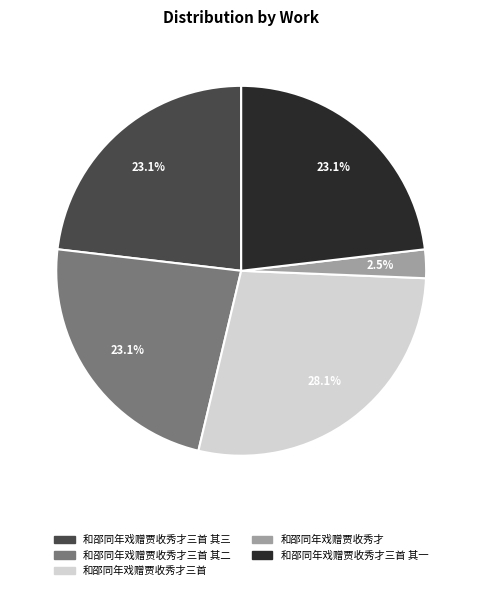

Does 和邵同年戏赠贾收秀才三首 其二 account for over 50% of the chart?

No